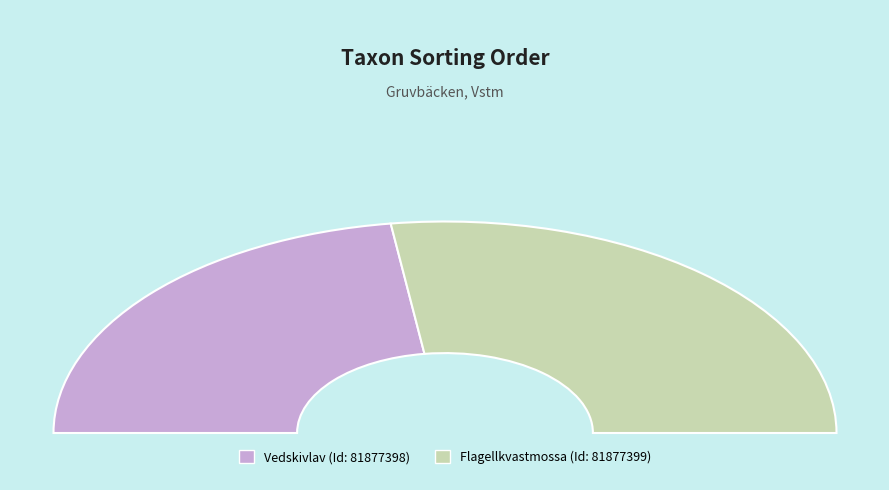

What is the change in value from 81877398 to 81877399?

+15178